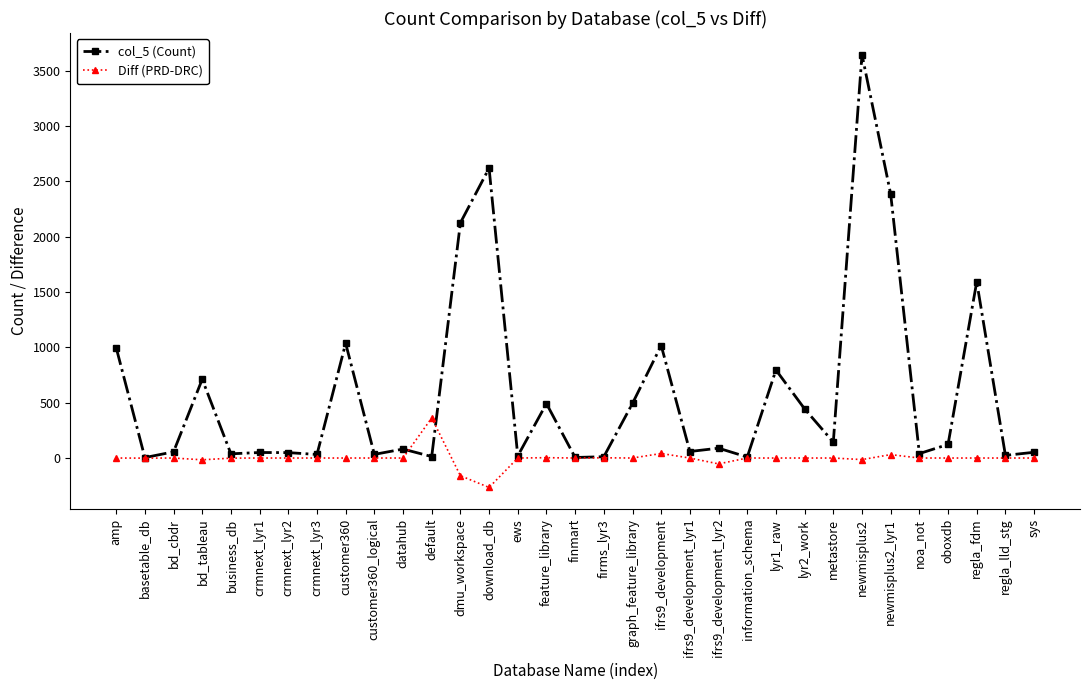

Which series changed the most between business_db and ifrs9_development?

col_5 (Count)